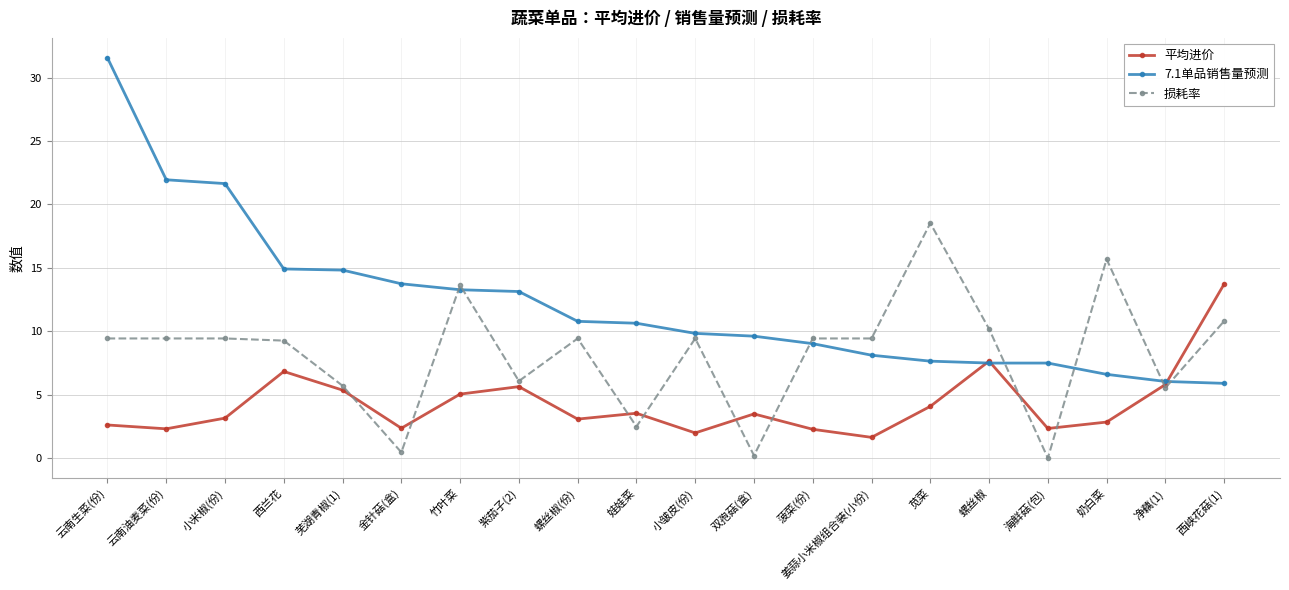

Which series has the widest spread of values?

7.1单品销售量预测